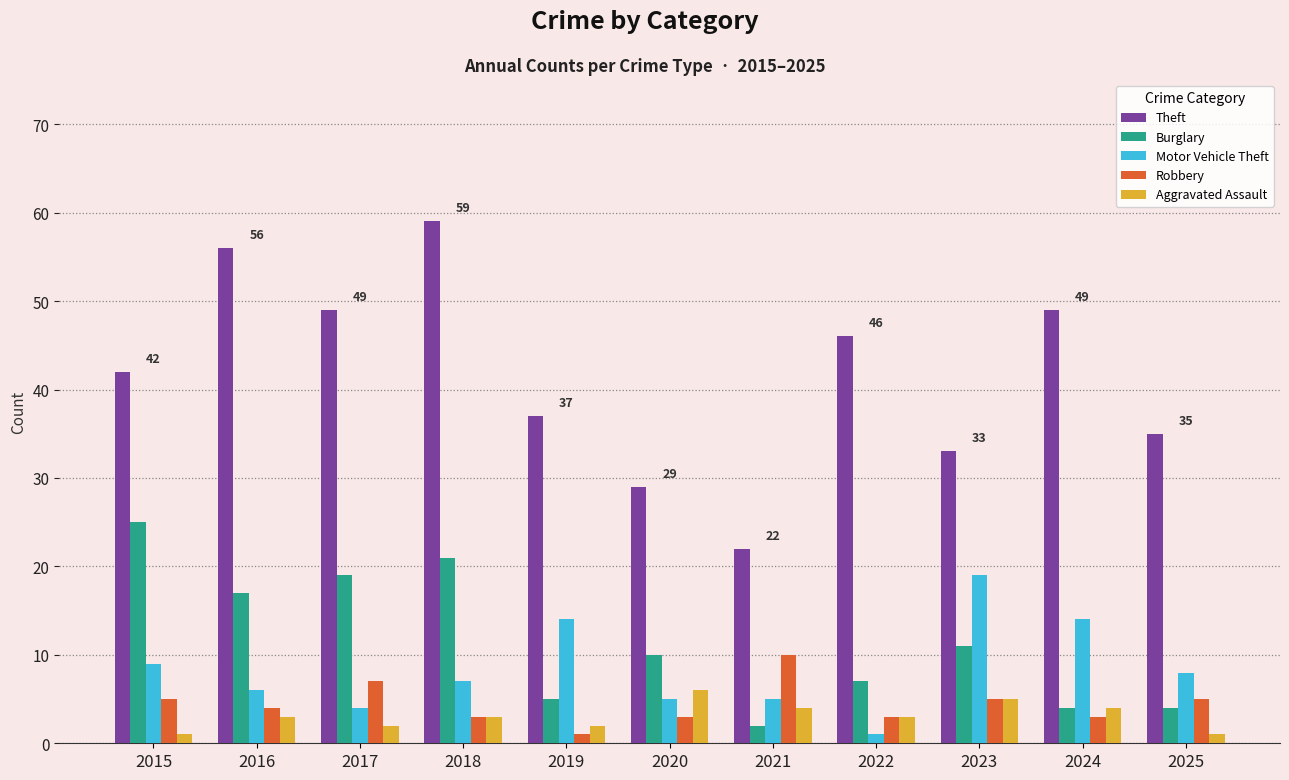

Where is Burglary nearest to the value 13?

2023